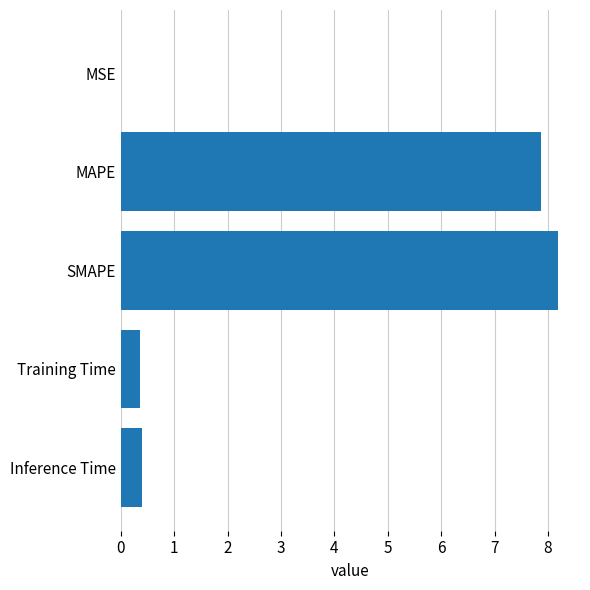

True or false: the data shows 7.9 at MAPE.

True